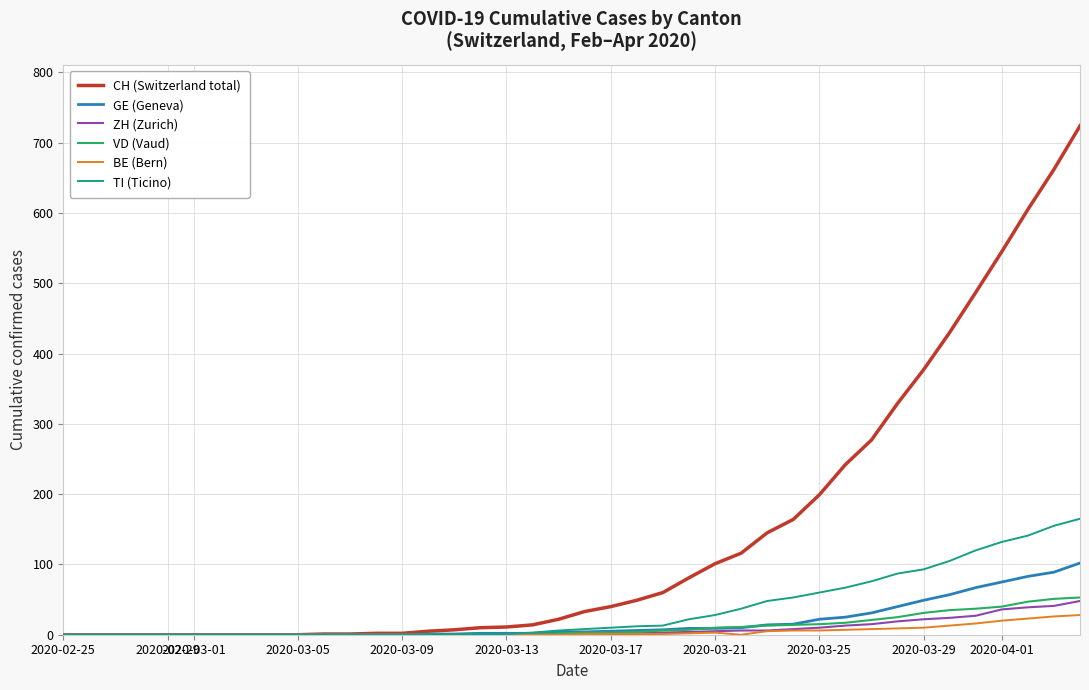

Which series has the largest total across all categories?

CH (Switzerland total)